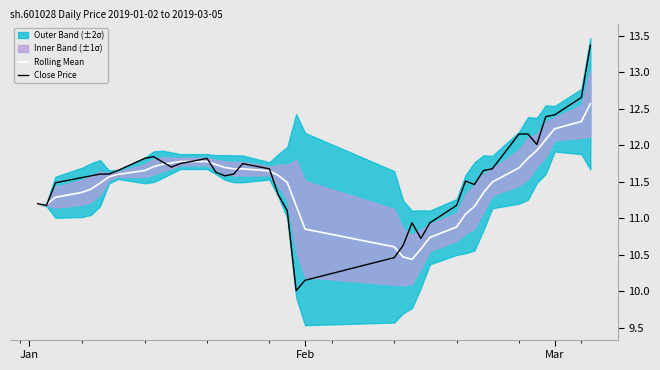

What is the maximum value for Close Price?

13.4